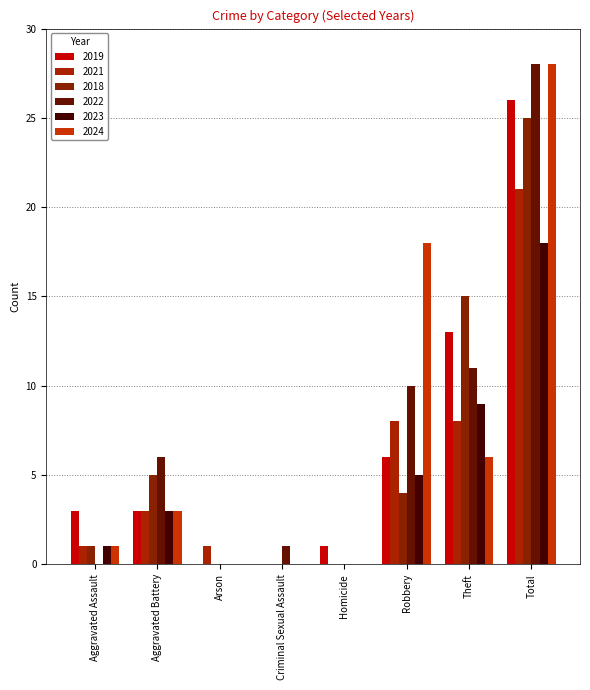

What is the label of the 8th bar from the right?

Aggravated Assault